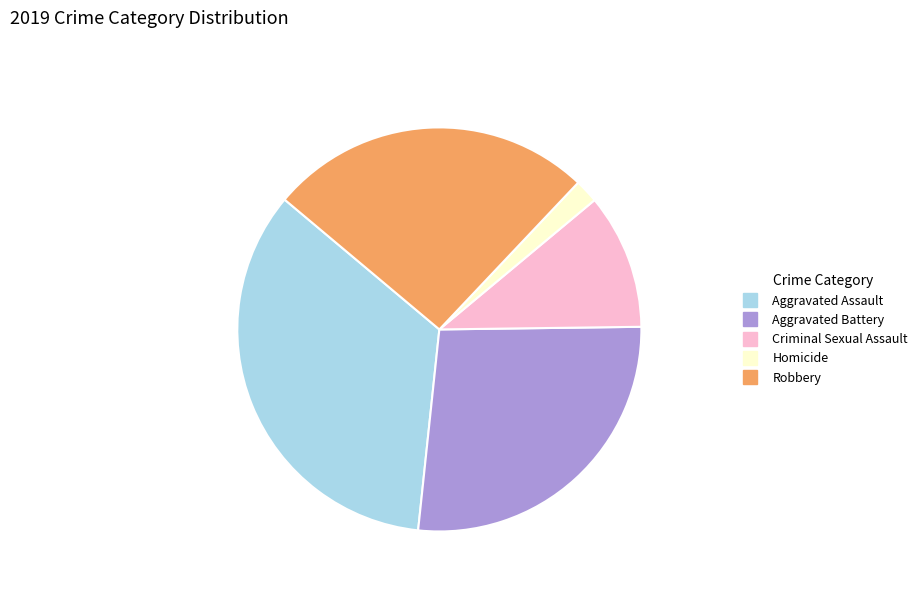

The Aggravated Battery slice represents 40% of the pie. True or false?

False